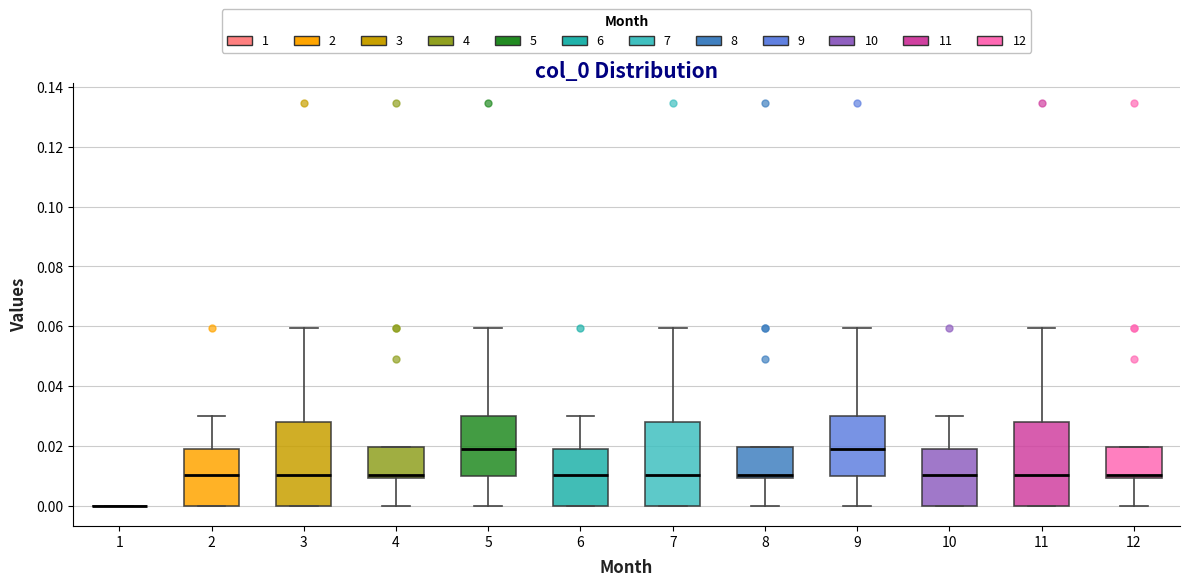

Reading left to right, transcribe this box plot: for each box, give where its median line is, the range the box spans, and where its two whiskers end, as read against the y-axis. The values are not printed on the chart, so give them approximately, as read against the axis.

1: box collapsed to a line at 0.000, whiskers 0.000 to 0.000
2: median 0.010, box 0.000 to 0.018, whiskers 0.000 to 0.030
3: median 0.010, box 0.000 to 0.028, whiskers 0.000 to 0.060
4: median 0.010 (just above the box's lower edge), box 0.010 to 0.020, whiskers 0.000 to 0.020
5: median 0.018, box 0.010 to 0.030, whiskers 0.000 to 0.060
6: median 0.010, box 0.000 to 0.018, whiskers 0.000 to 0.030
7: median 0.010, box 0.000 to 0.028, whiskers 0.000 to 0.060
8: median 0.010 (just above the box's lower edge), box 0.010 to 0.020, whiskers 0.000 to 0.020
9: median 0.018, box 0.010 to 0.030, whiskers 0.000 to 0.060
10: median 0.010, box 0.000 to 0.018, whiskers 0.000 to 0.030
11: median 0.010, box 0.000 to 0.028, whiskers 0.000 to 0.060
12: median 0.010 (just above the box's lower edge), box 0.010 to 0.020, whiskers 0.000 to 0.020